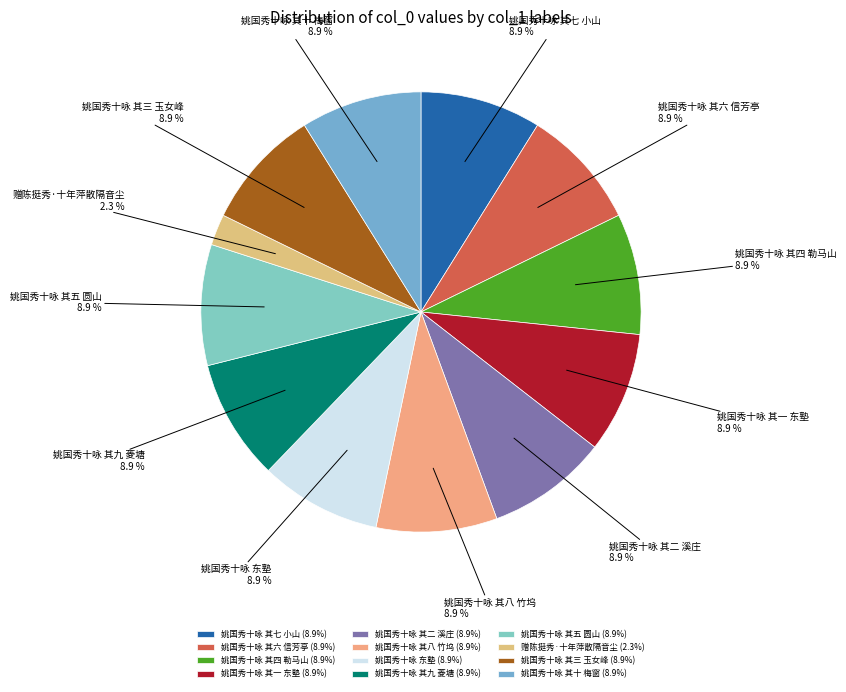

What percentage is the 姚国秀十咏 其五 圆山 slice, to the nearest percent?

9%